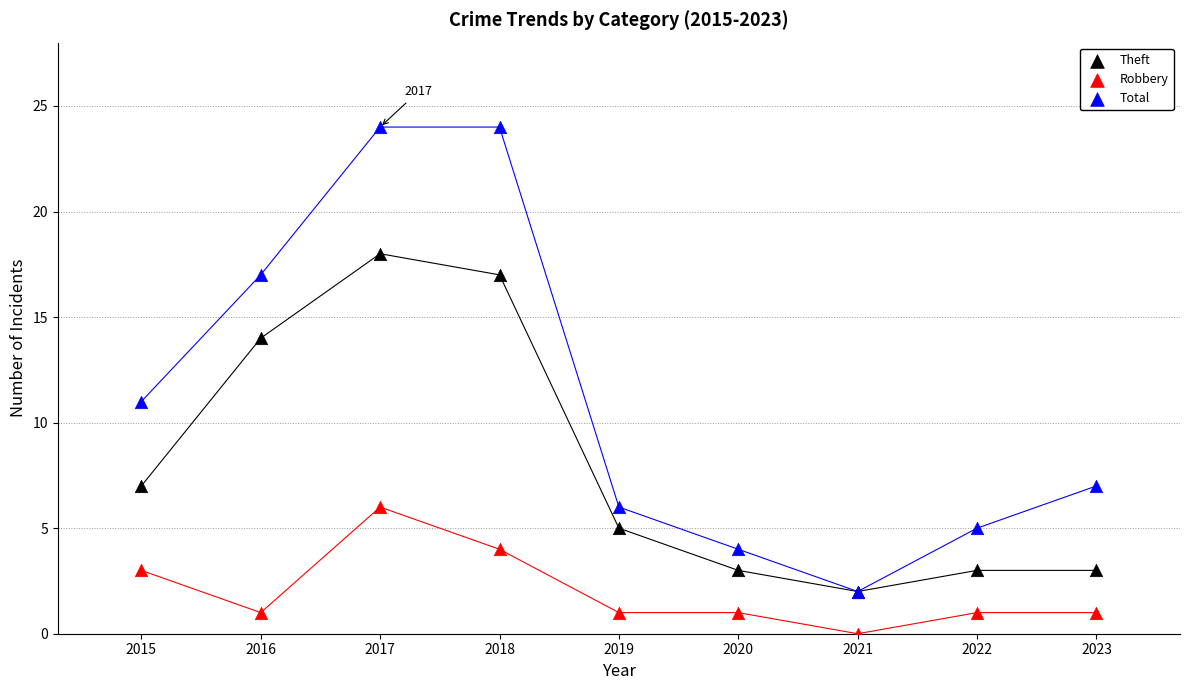

Which series contains the lowest Y value?

Robbery